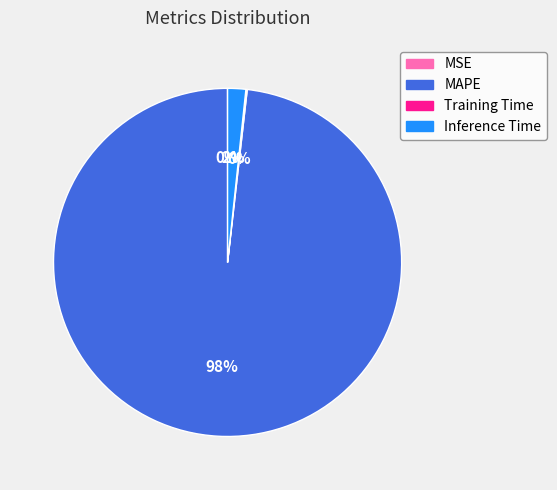

To the nearest percent, what percentage of the pie is MAPE?

98%